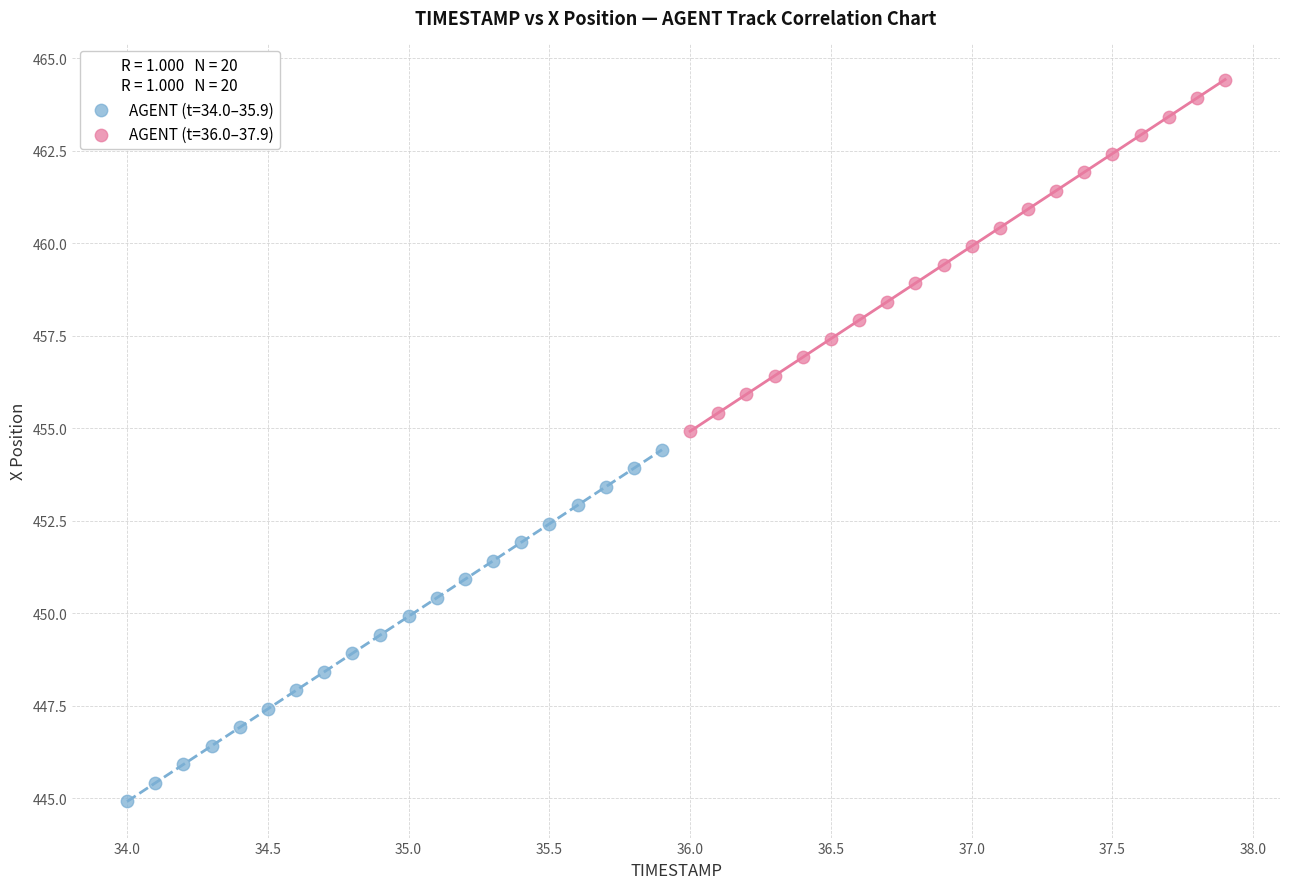

Which series contains the highest Y value?

AGENT (t=36.0–37.9)